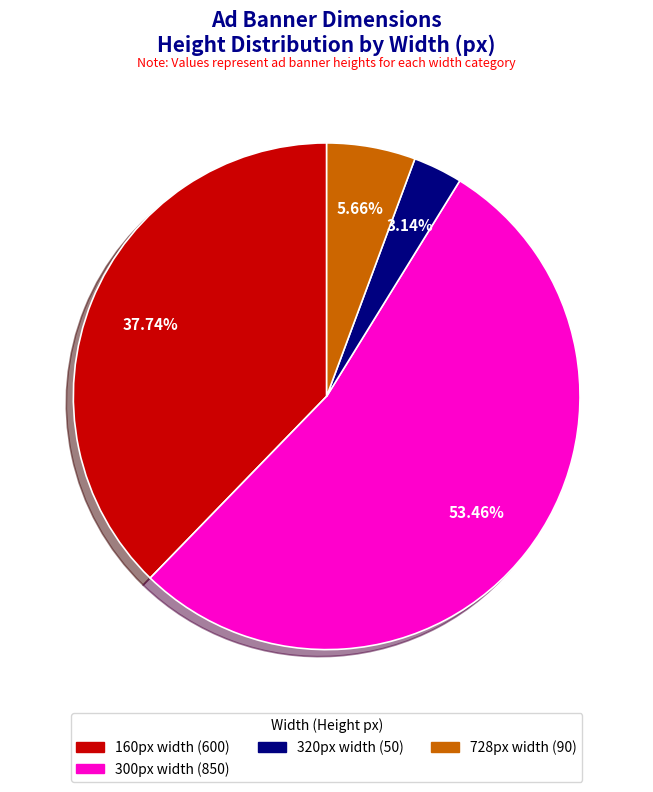

Is there any slice that represents more than half of the pie?

Yes